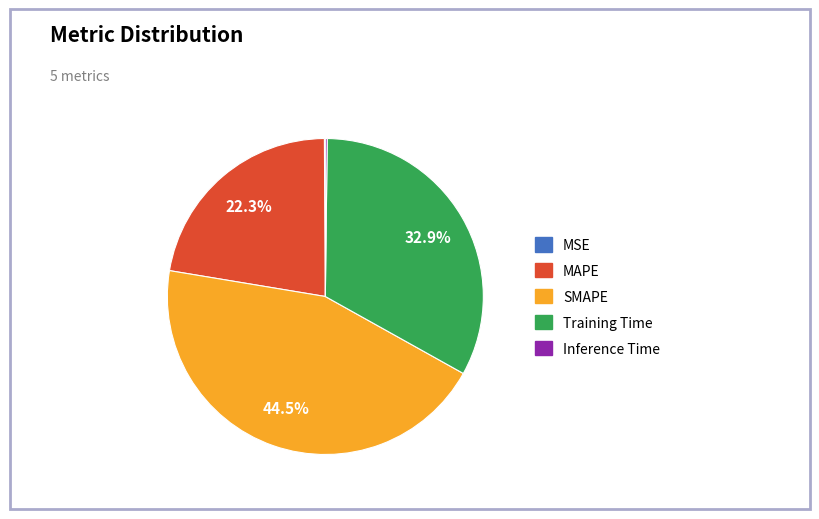

Does SMAPE represent more than half of the total?

No